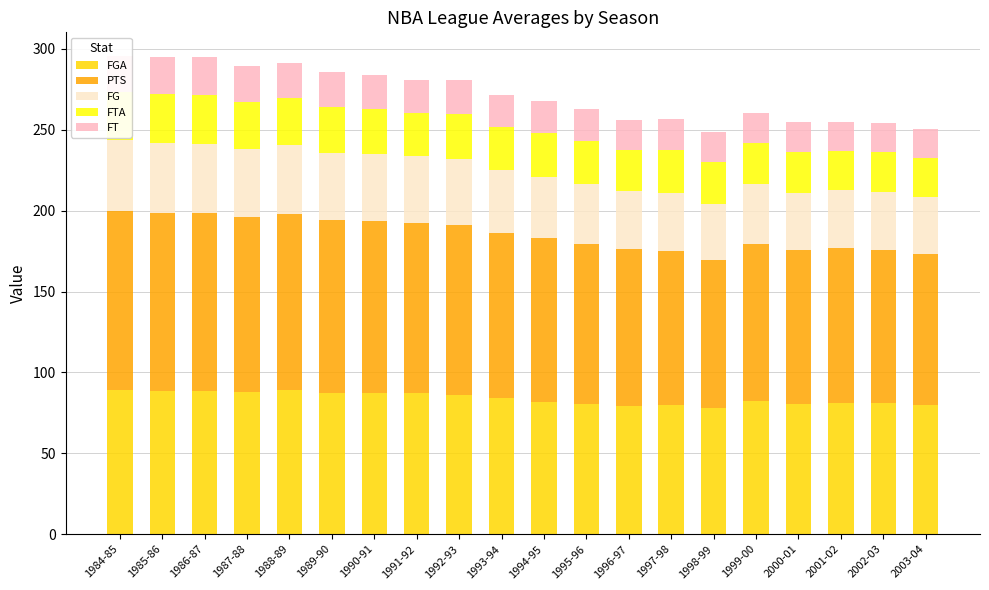

How many bars are there in total?

20